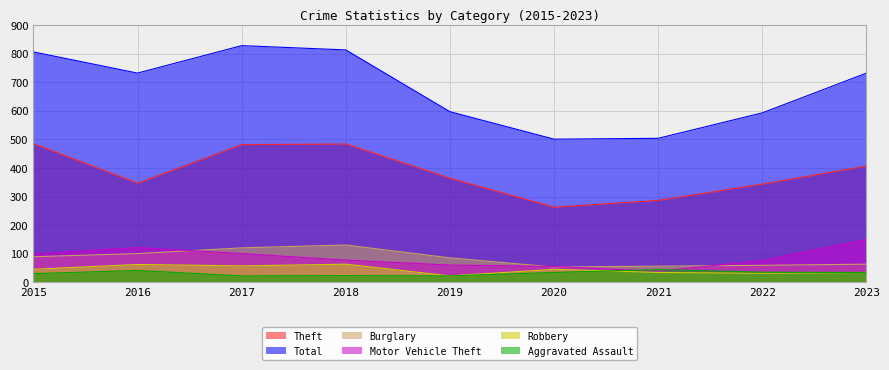

Is the value of Total at 2016 greater than the value of Burglary at 2016?

Yes